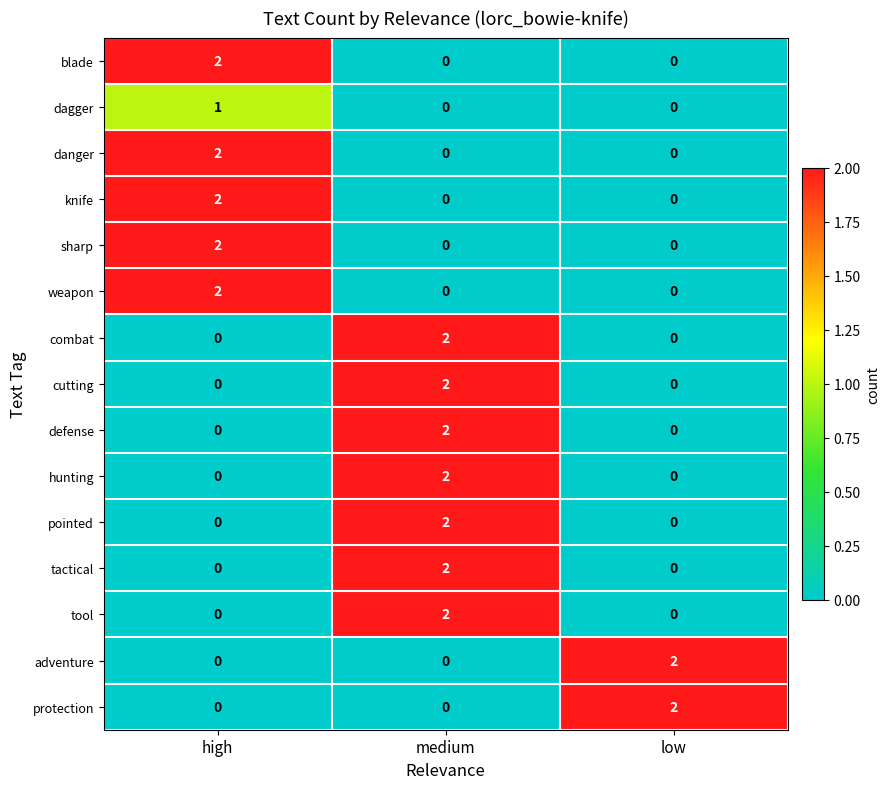

Count the pointed values in the range 0 to 2.

3